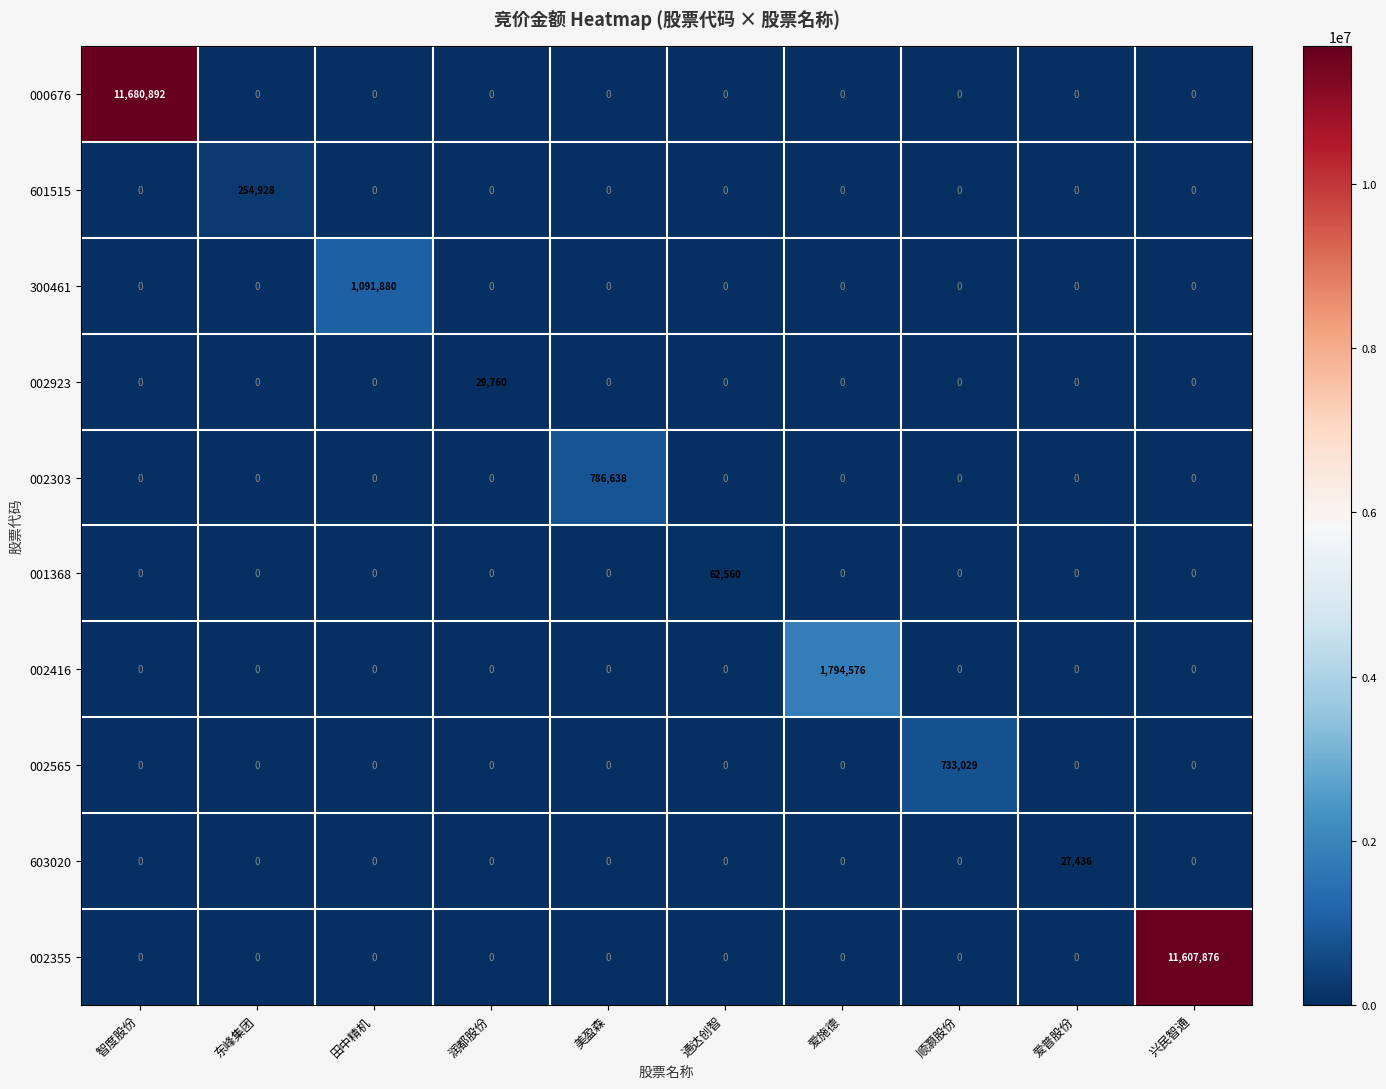

At which category is the sum across all series the highest?

智度股份